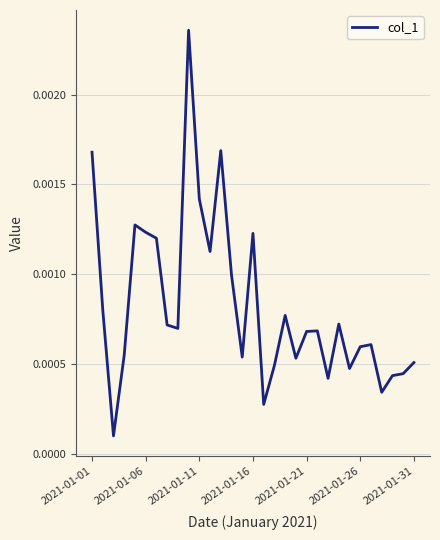

How many lines are shown in the chart?

1